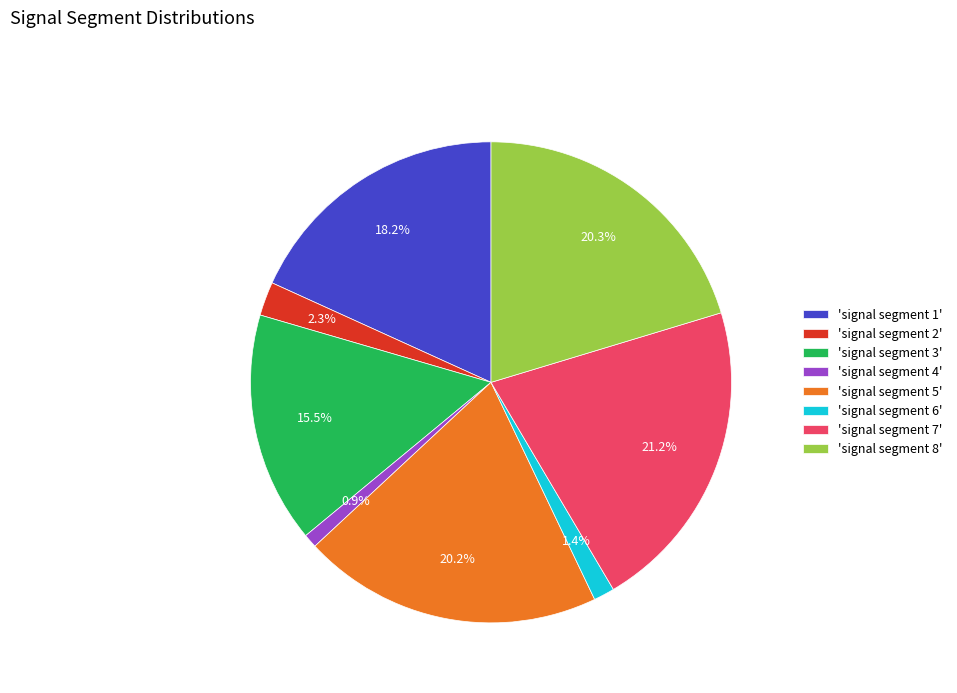

Which slice is the largest?

'signal segment 7'